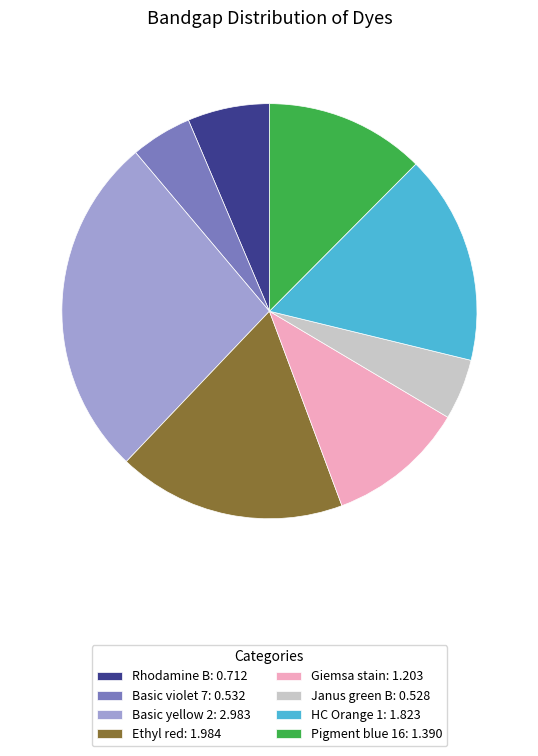

Does Pigment blue 16: 1.390 represent more than half of the total?

No